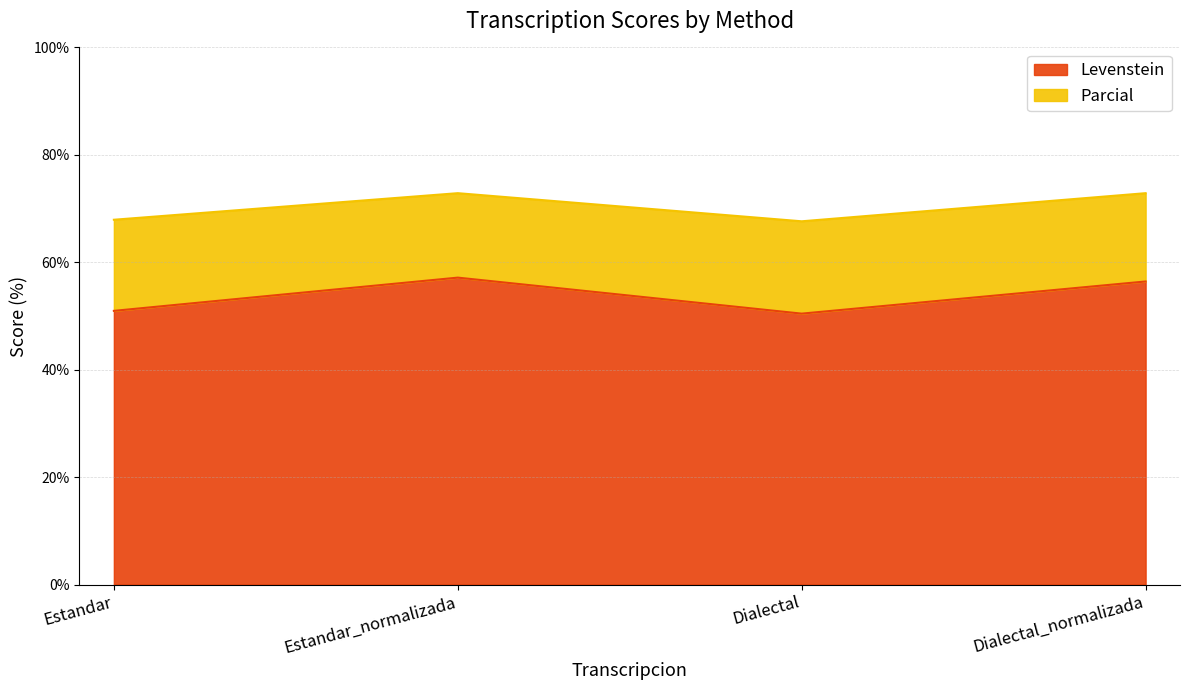

What is the difference between the Parcial values at Dialectal and Estandar_normalizada?

5.2